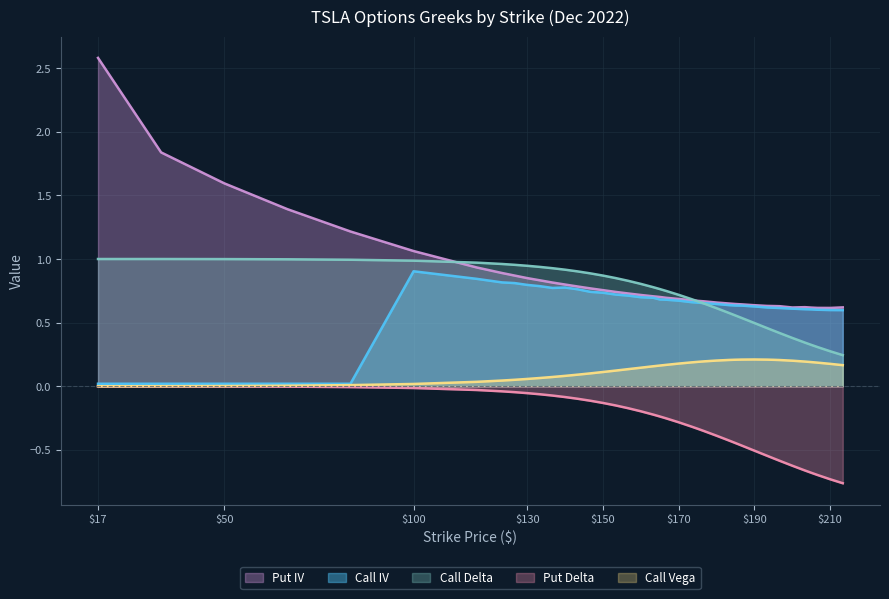

What is the value of the Put IV point at the 29th from the left?

0.6